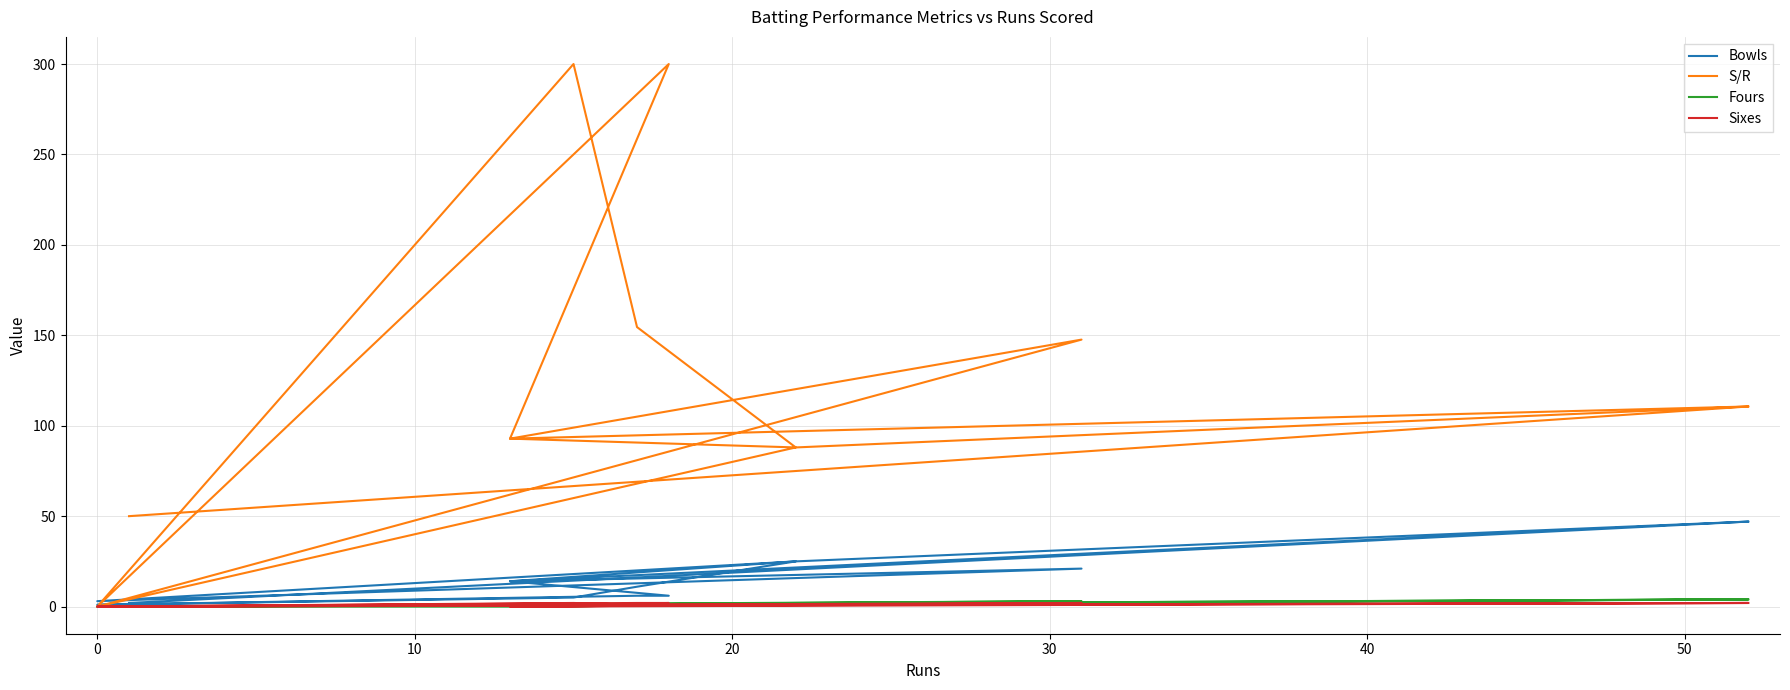

How many lines are shown in the chart?

4